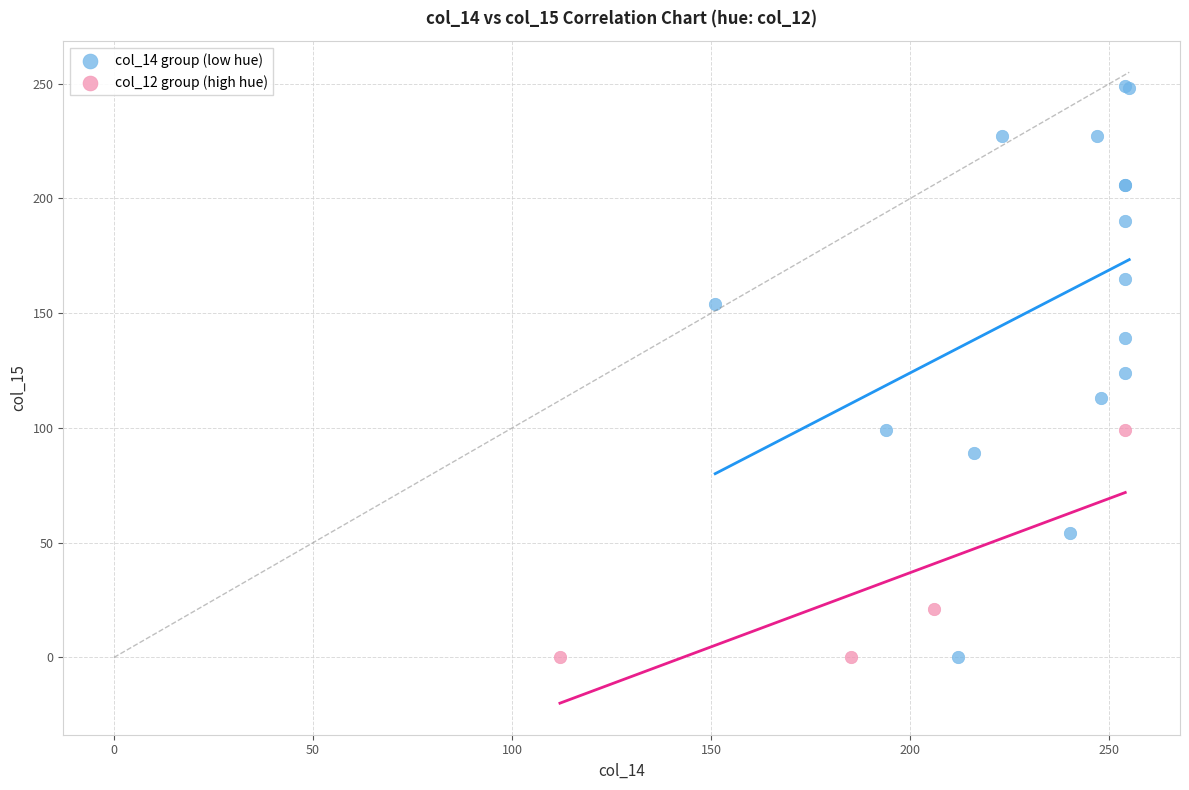

Which series has the widest spread of Y values?

col_14 group (low hue)